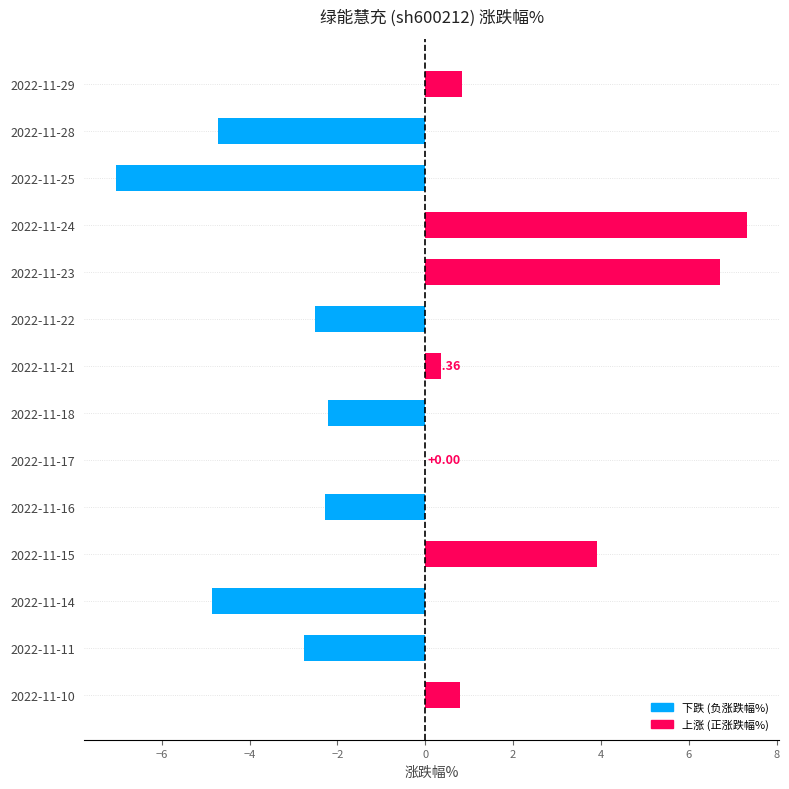

How many distinct data groups are displayed?

1